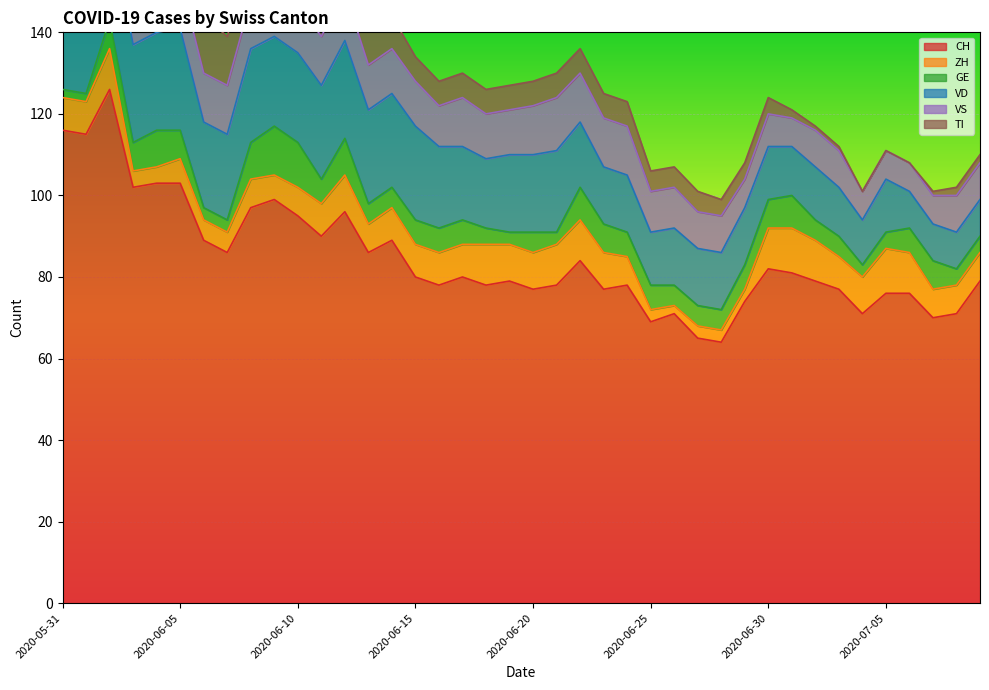

What is the sum of the VS values at 2020-06-27 and 2020-06-16?

19